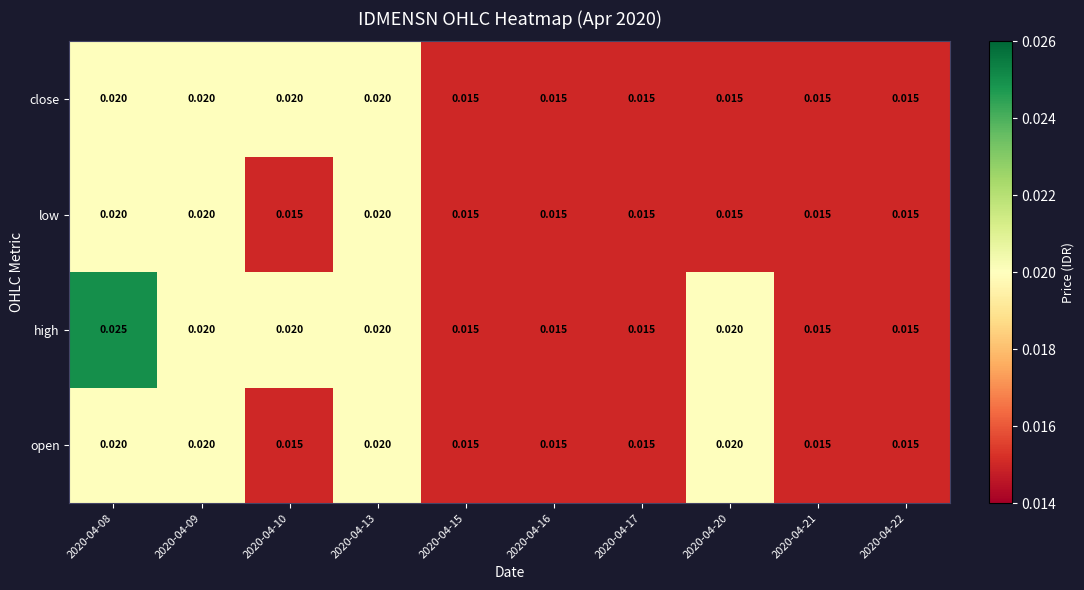

Which series has the widest spread of values?

high